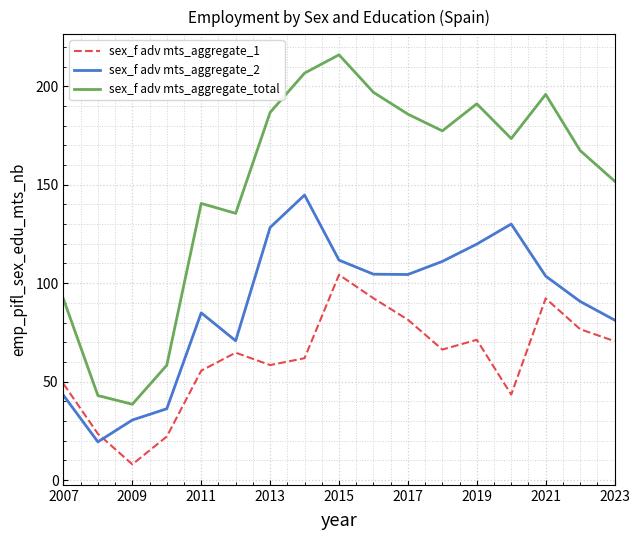

How many interior local valleys does the sex_f adv mts_aggregate_2 series have?

3